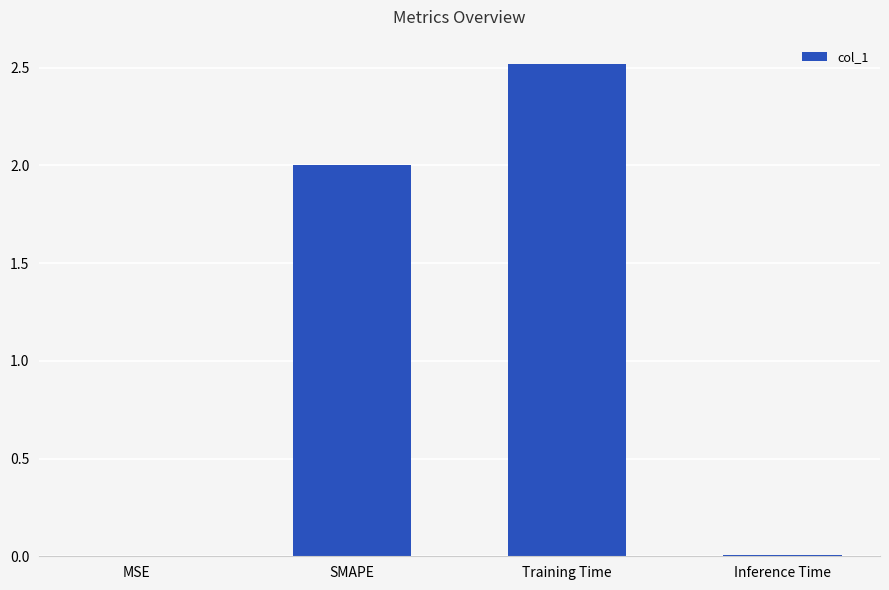

What is the greatest value displayed?

2.5